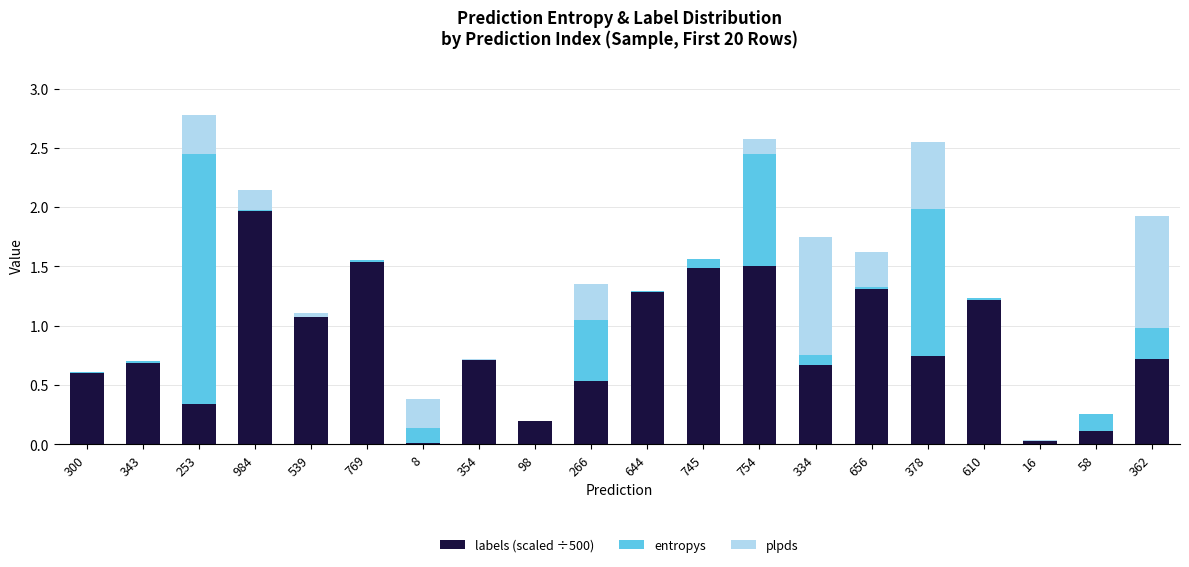

Are the bars grouped side by side (vs. stacked)?

No